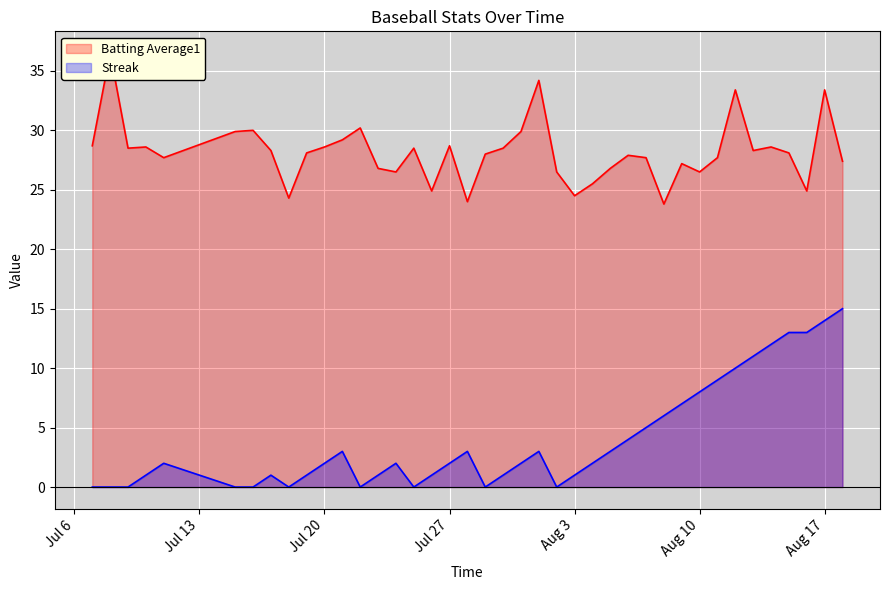

How many values in the Batting Average1 series are below 28?

18